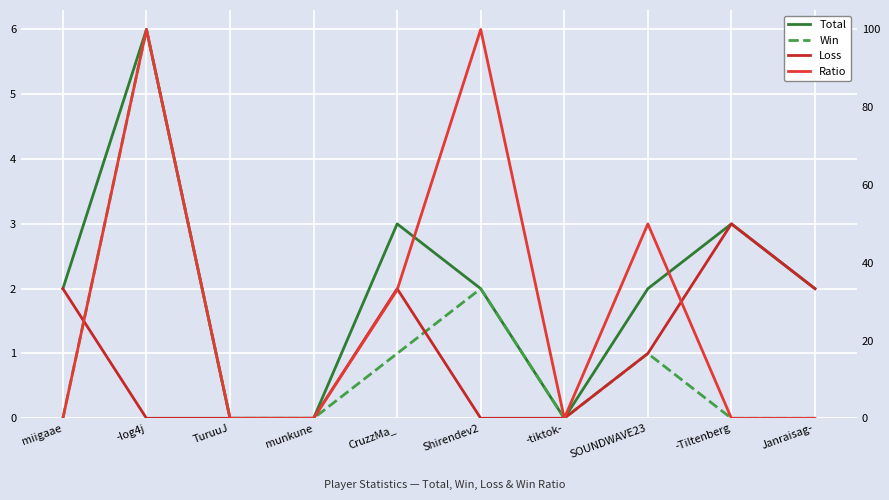

At which category is the sum across all series the highest?

-log4j